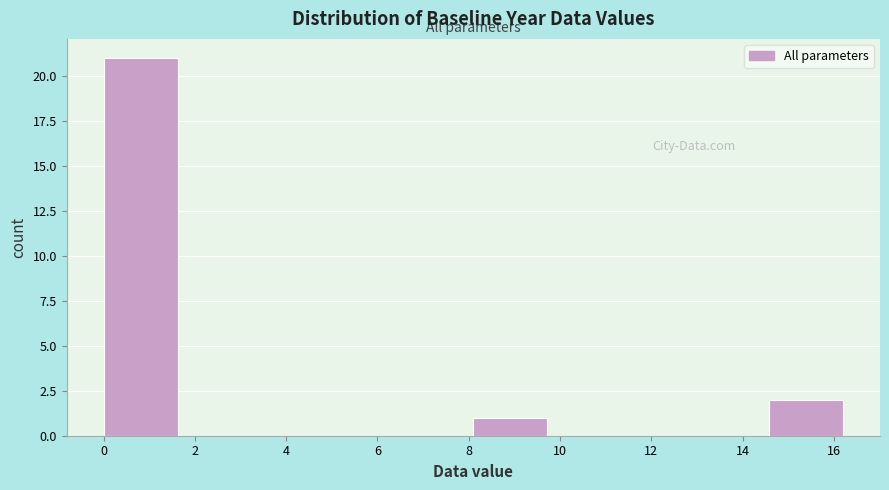

Reading left to right, transcribe this chart: for each bar, give the range it covers on the x-axis and its height. Neither the bar edges nor the heights are printed on the chart, so give them approximately, as read against the axes.

0.00 to 1.62: 21
1.62 to 3.24: 0
3.24 to 4.86: 0
4.86 to 6.48: 0
6.48 to 8.10: 0
8.10 to 9.72: 1
9.72 to 11.34: 0
11.34 to 12.96: 0
12.96 to 14.58: 0
14.58 to 16.20: 2